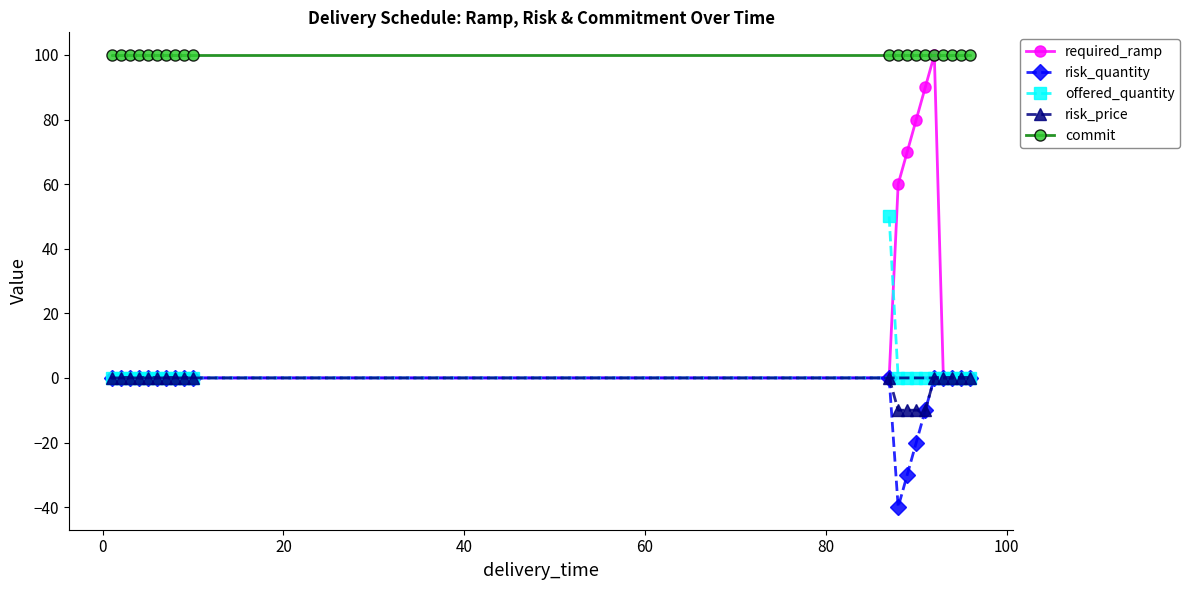

What is the maximum value shown in the chart?

100